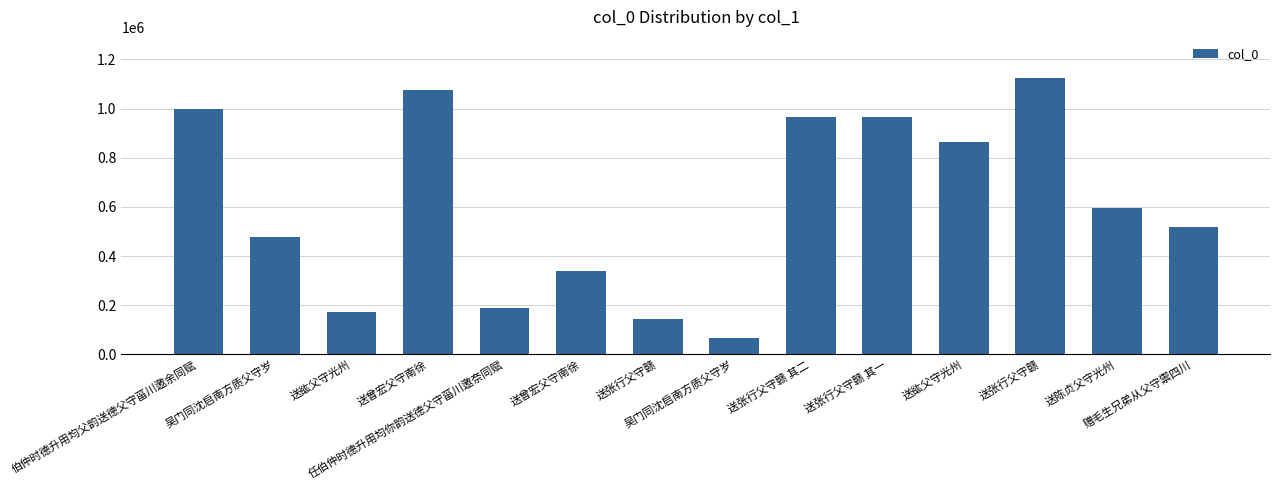

Count the number of data series in this chart.

1